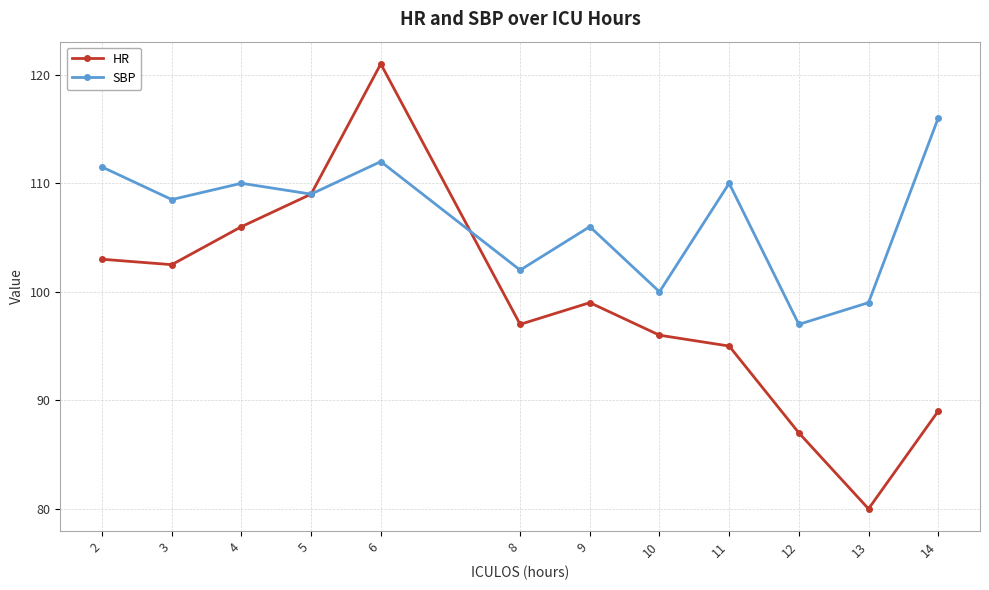

Does the chart display data point markers on the line(s)?

Yes